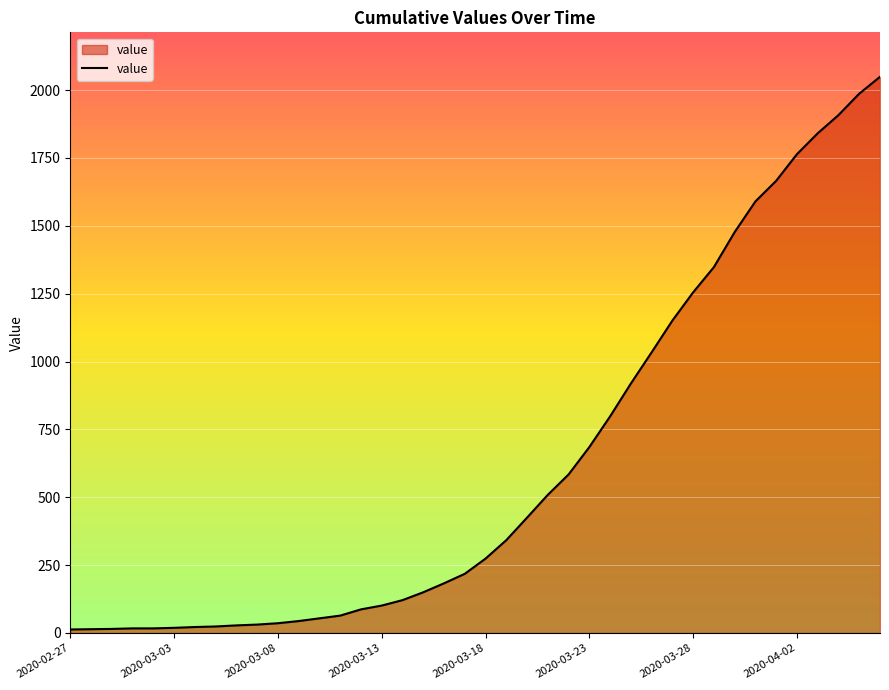

What is the greatest value displayed?

2049